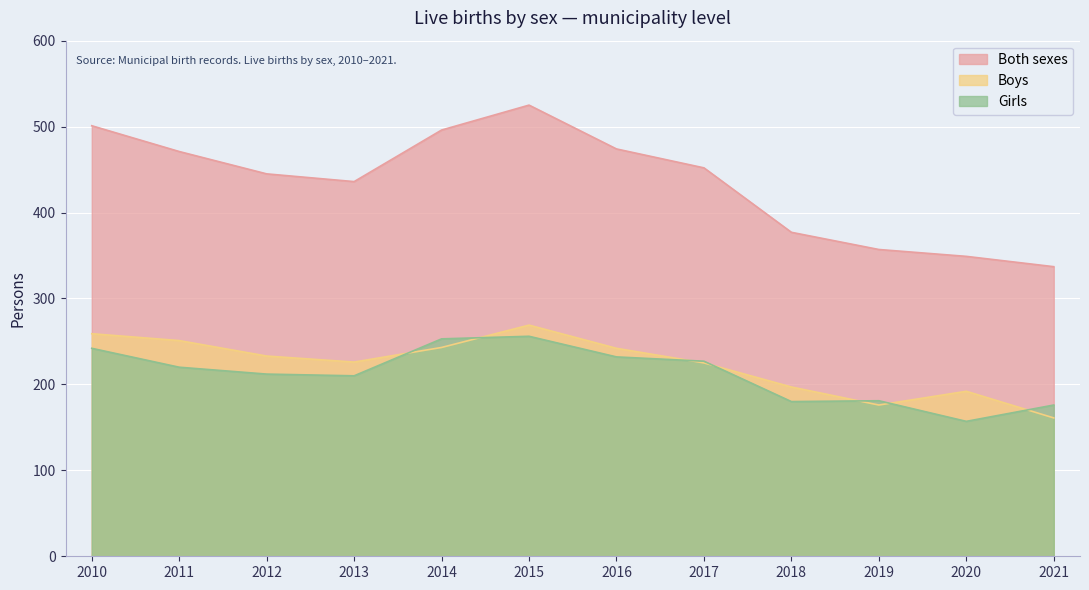

Is it true that Girls equals 176 at 2021?

True